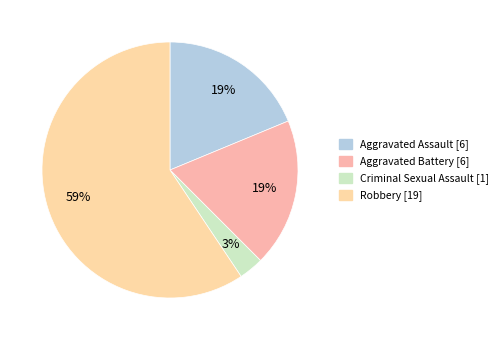

Is it true that Aggravated Assault is 19% of the pie?

True